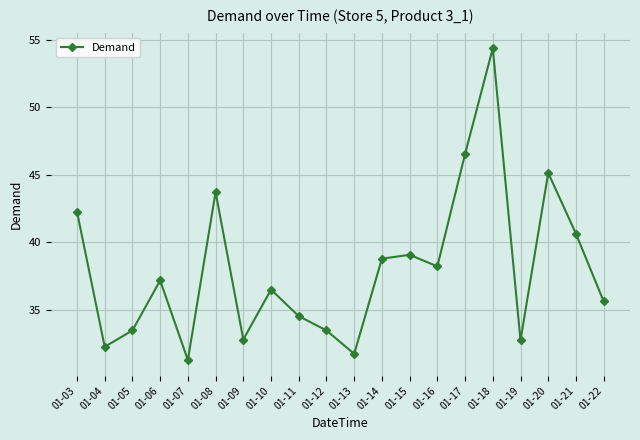

What is the sum of all values?

760.6